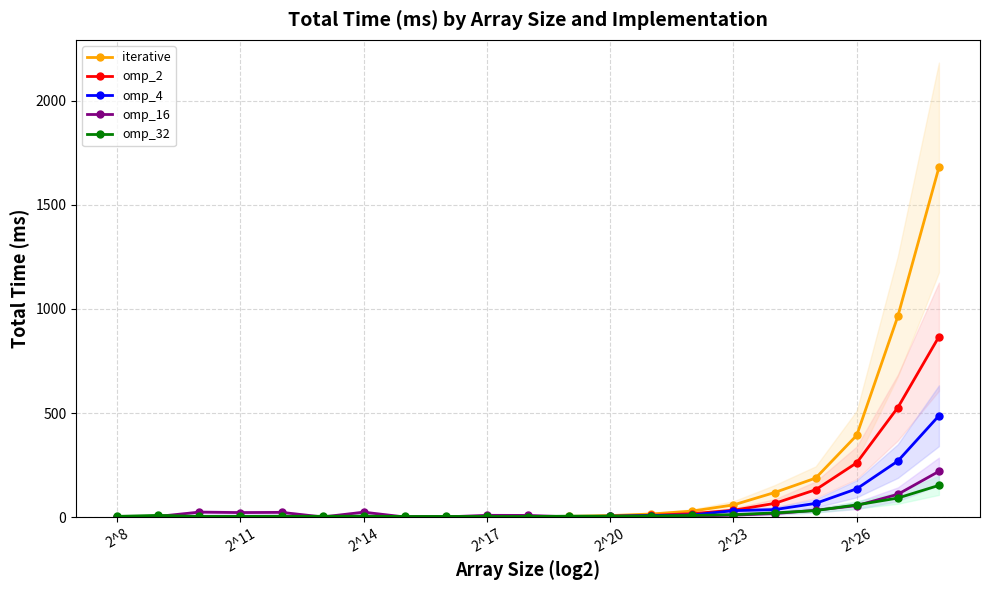

What is the average value of the omp_2 series?

91.4